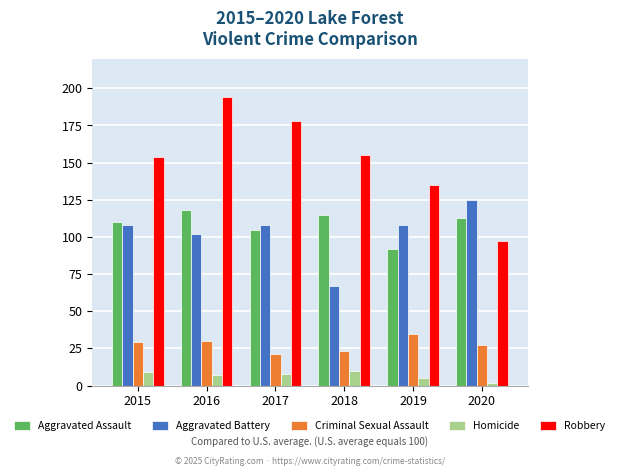

Which category has the highest value in the Aggravated Assault series?

2016